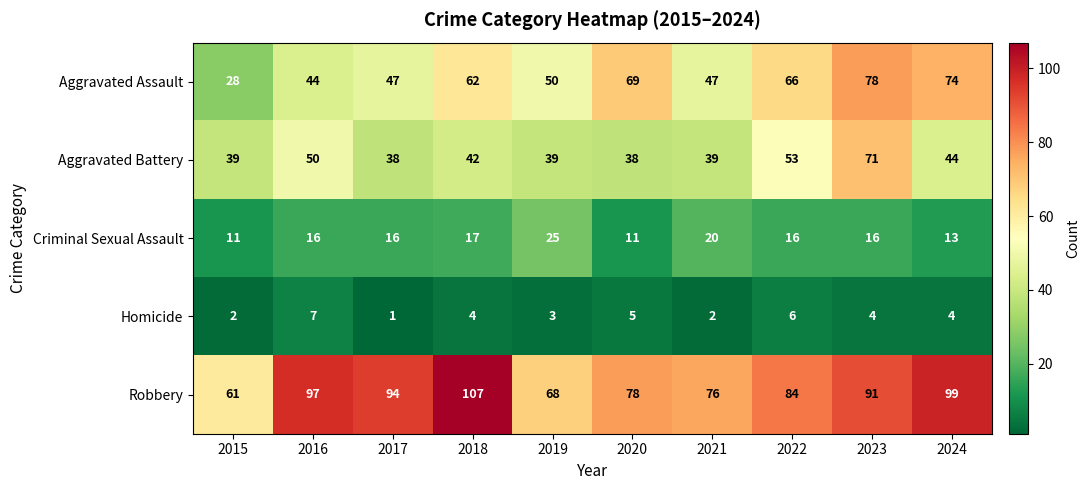

How many series are shown in this chart?

5